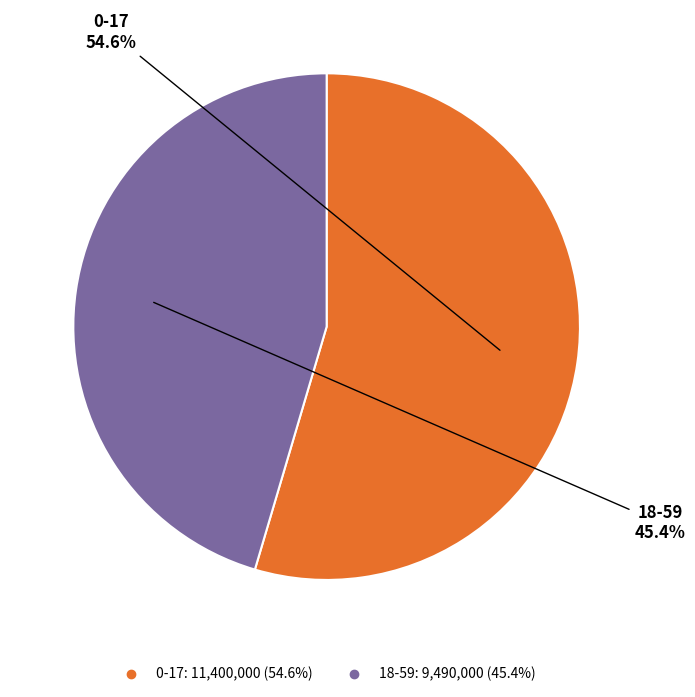

How many segments does this pie chart have?

2